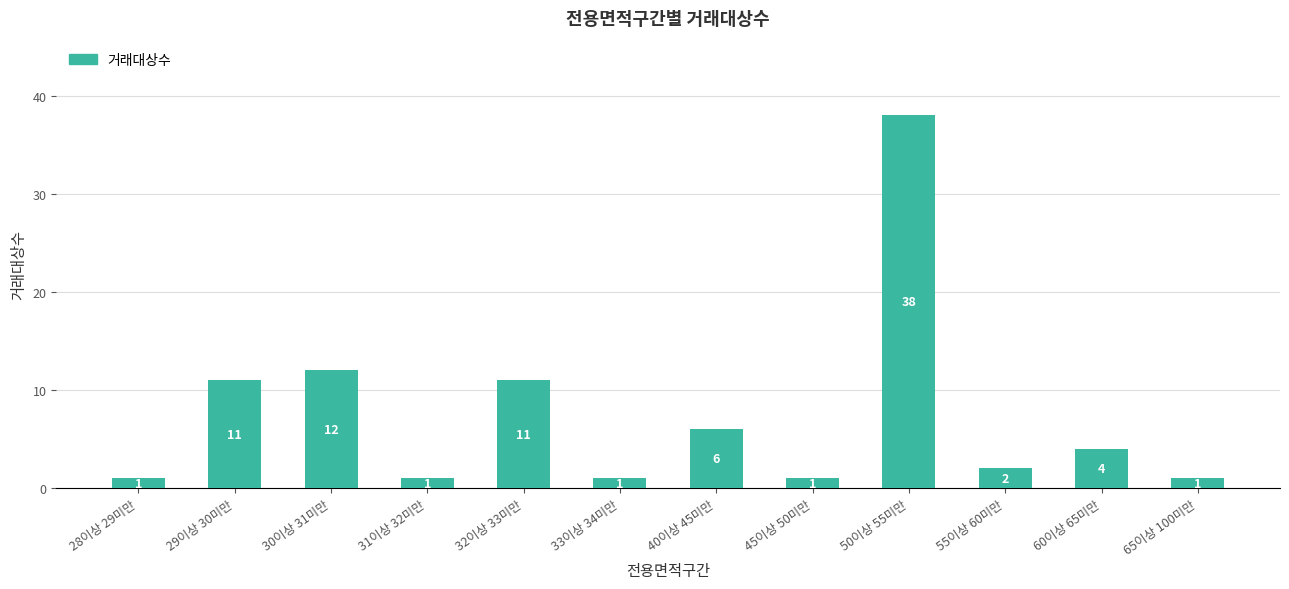

What is the greatest value displayed?

38